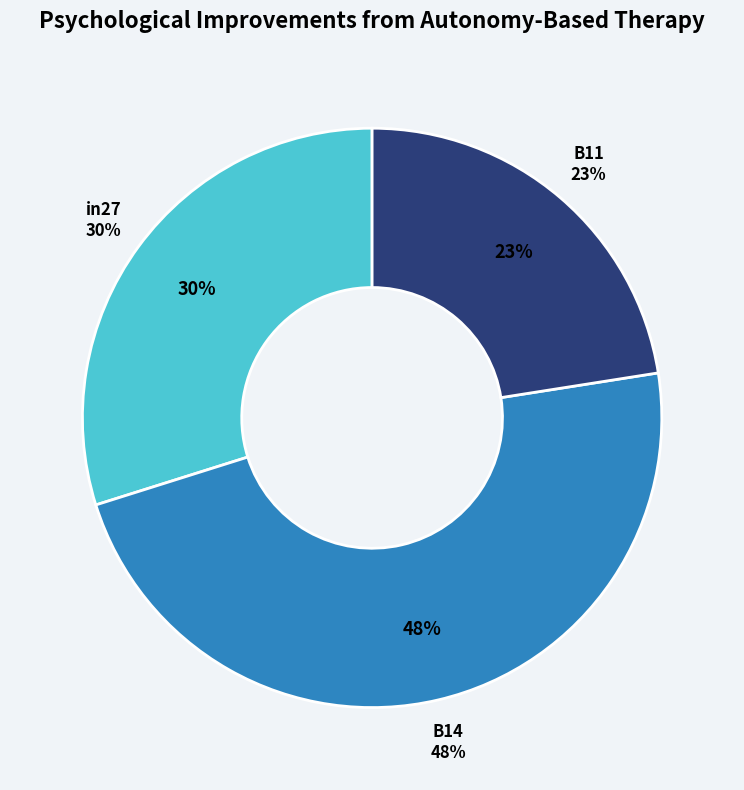

To the nearest percent, what is the combined percentage of B11 and B14?

70%